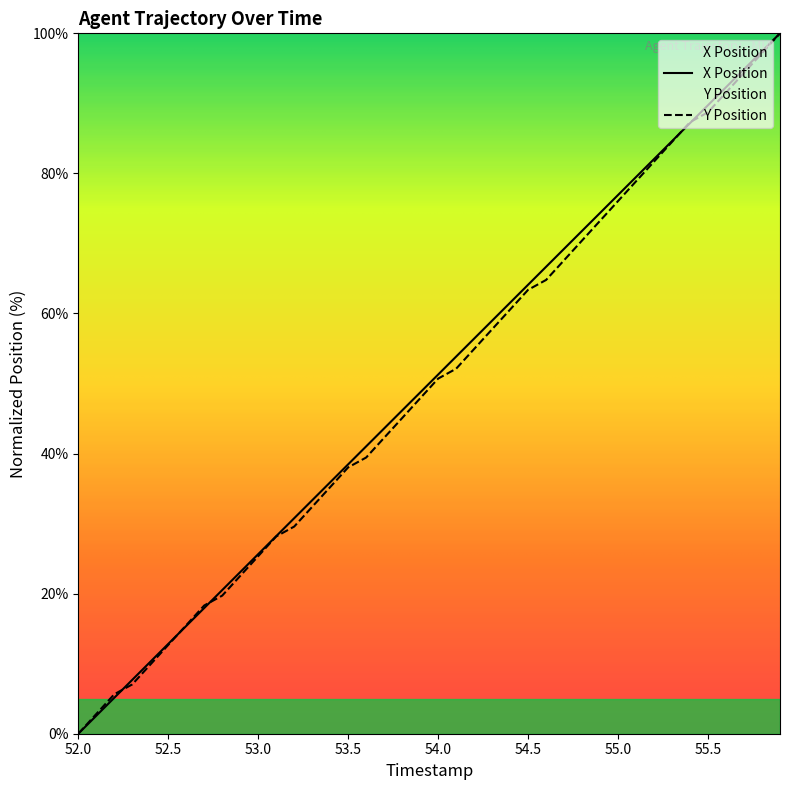

What position from the right is 54.2?

18